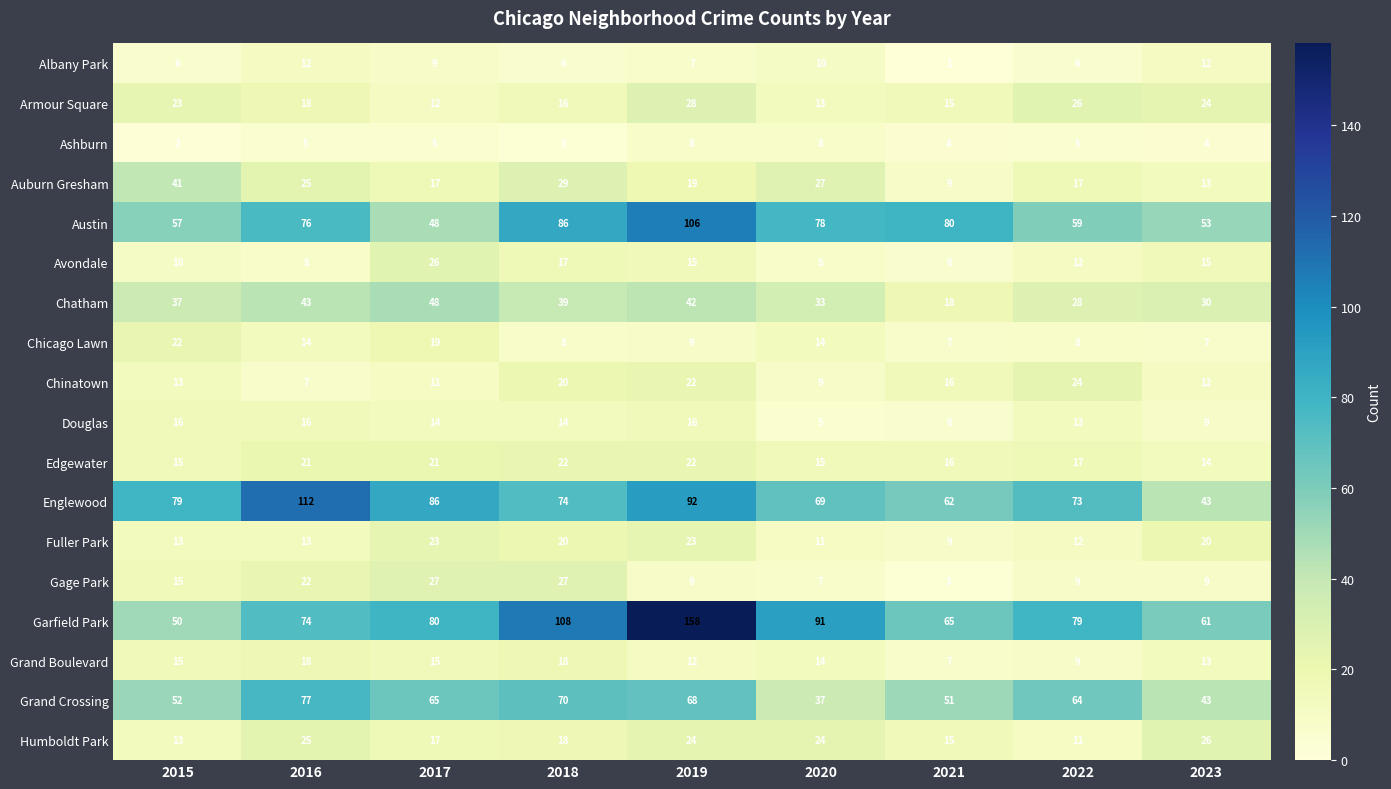

Rank the categories by Garfield Park value from highest to lowest.

2019, 2018, 2020, 2017, 2022, 2016, 2021, 2023, 2015